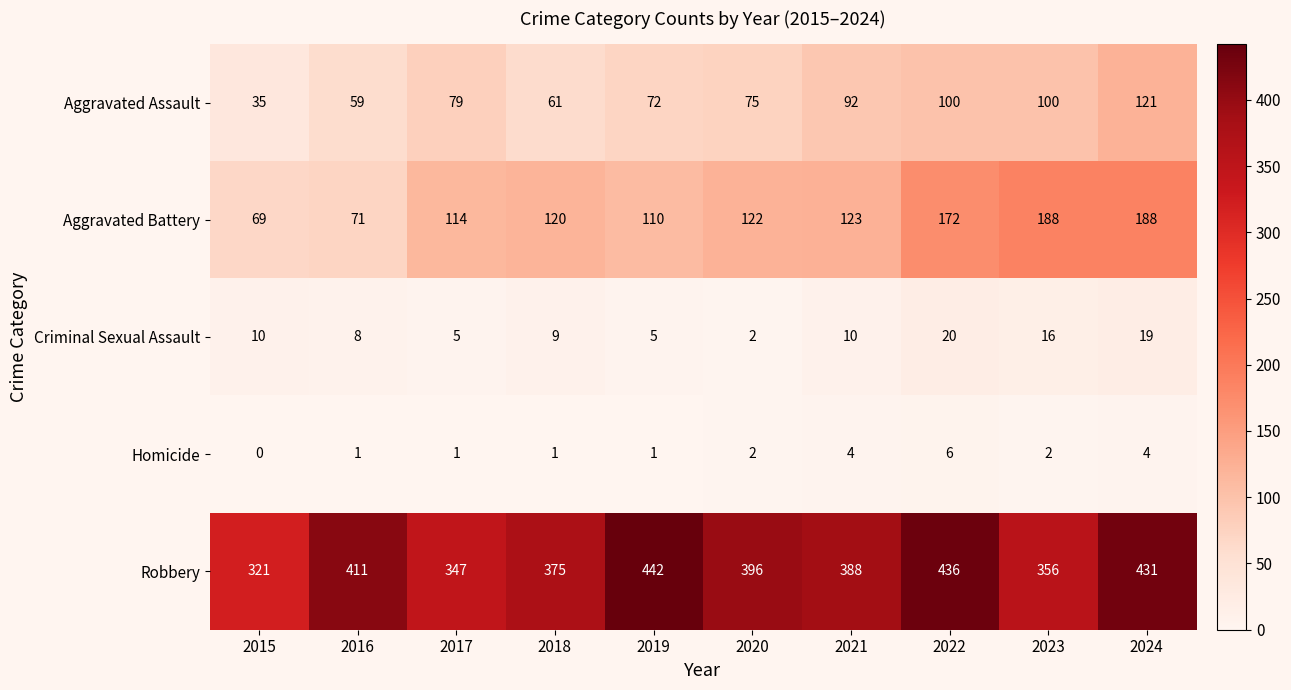

What is the difference between the highest and lowest values at 2024?

427